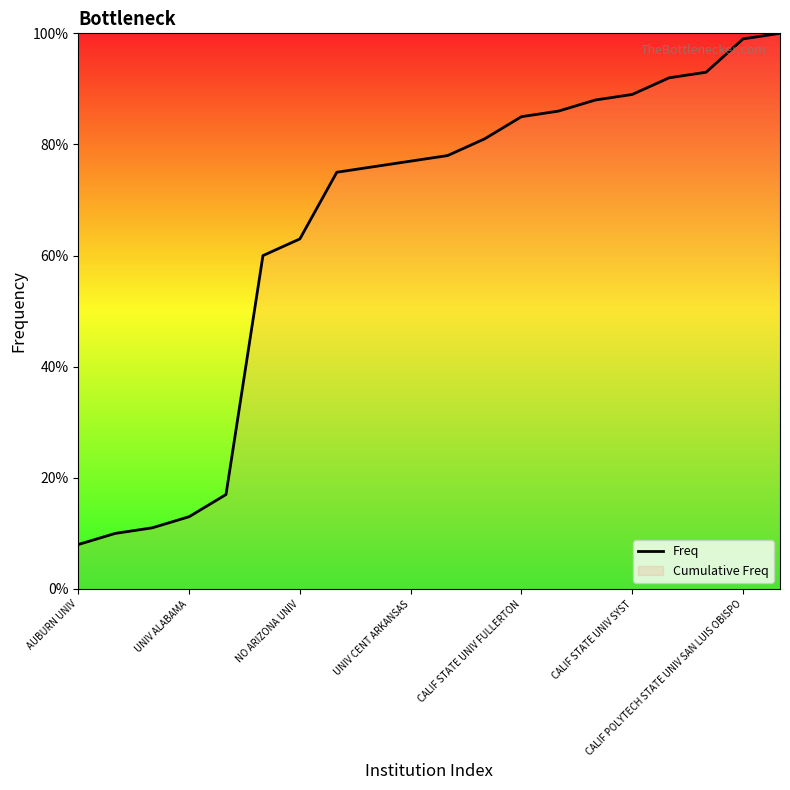

What is the value of the 1st point from the left?

8